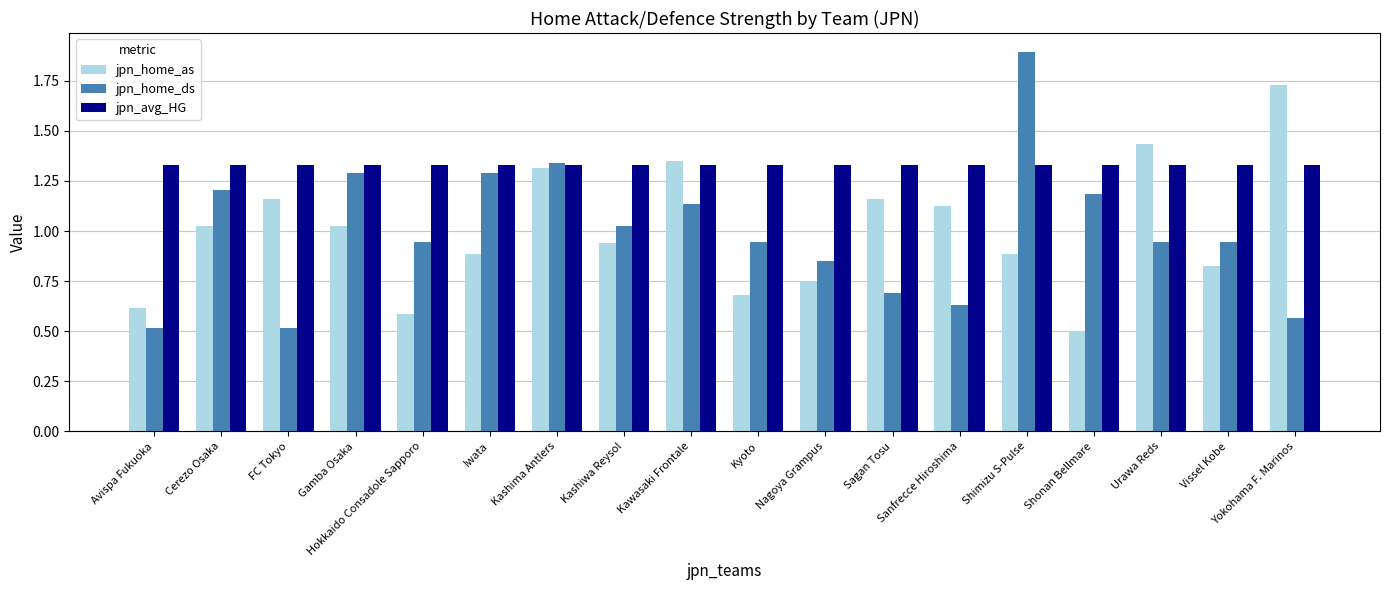

True or false: jpn_home_ds has a value of 0.6 at Yokohama F. Marinos.

True